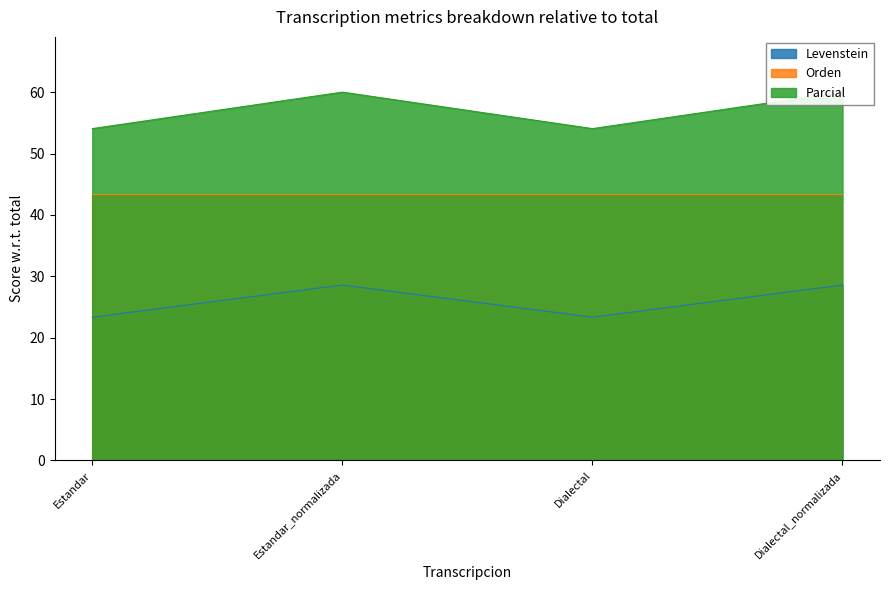

What is the label of the 1st point from the right?

Dialectal_normalizada